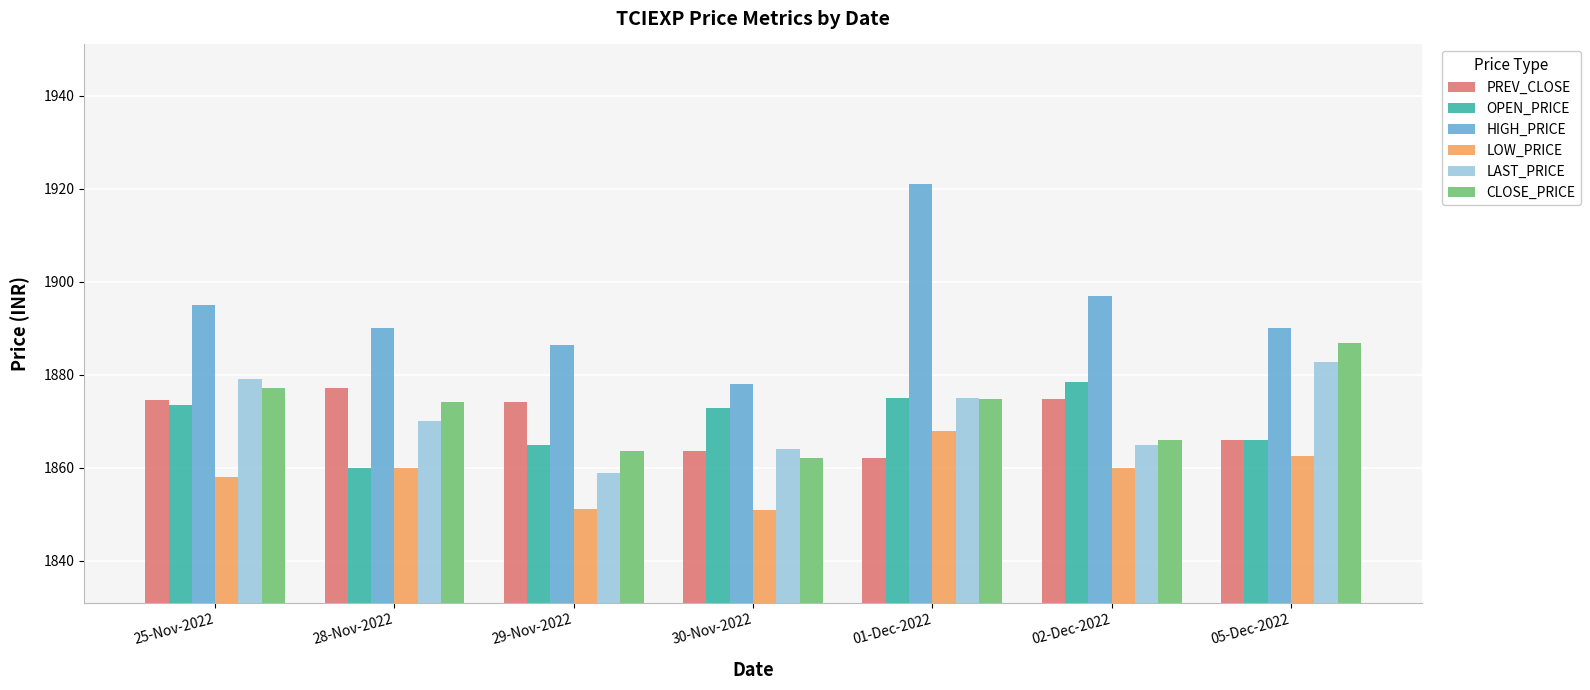

What is the total value across all series at 01-Dec-2022?

11276.0